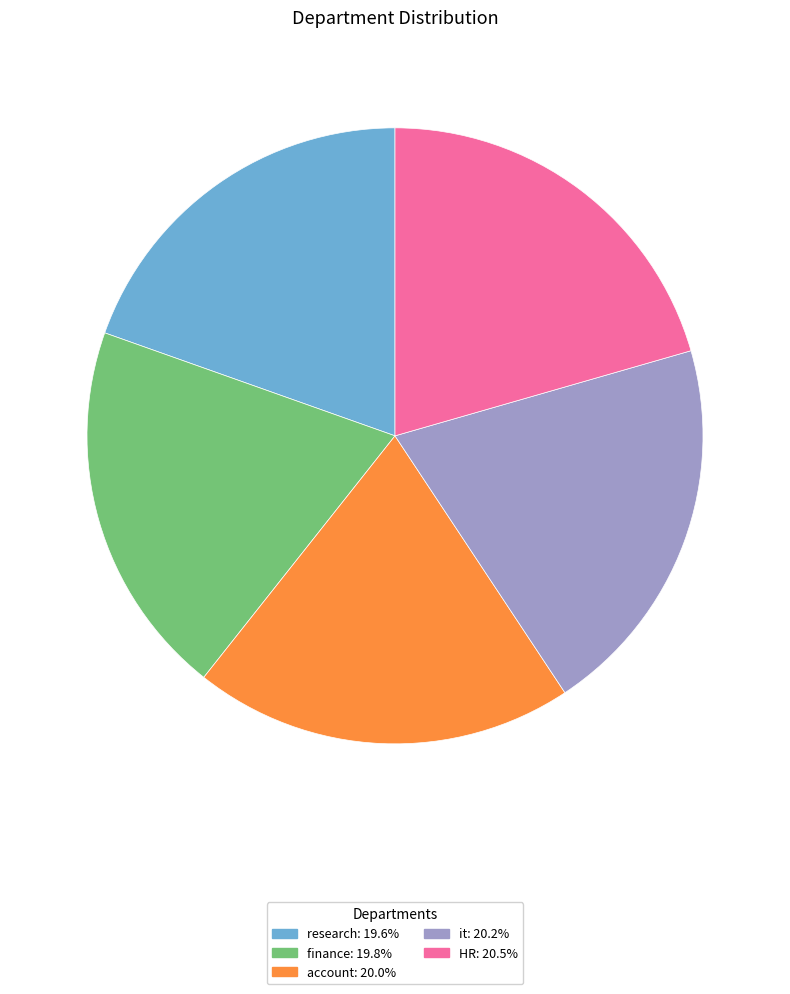

Does any single category account for the majority?

No